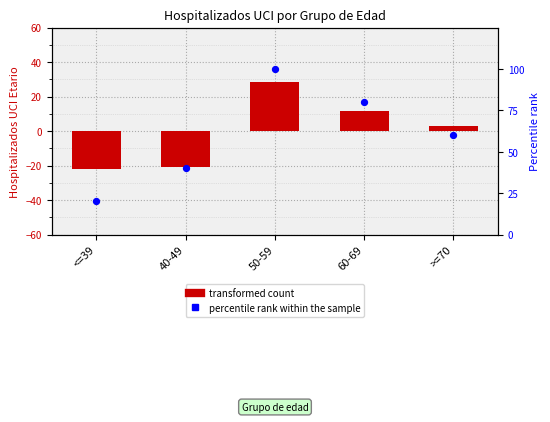

What is the total value across all series at 60-69?

91.5